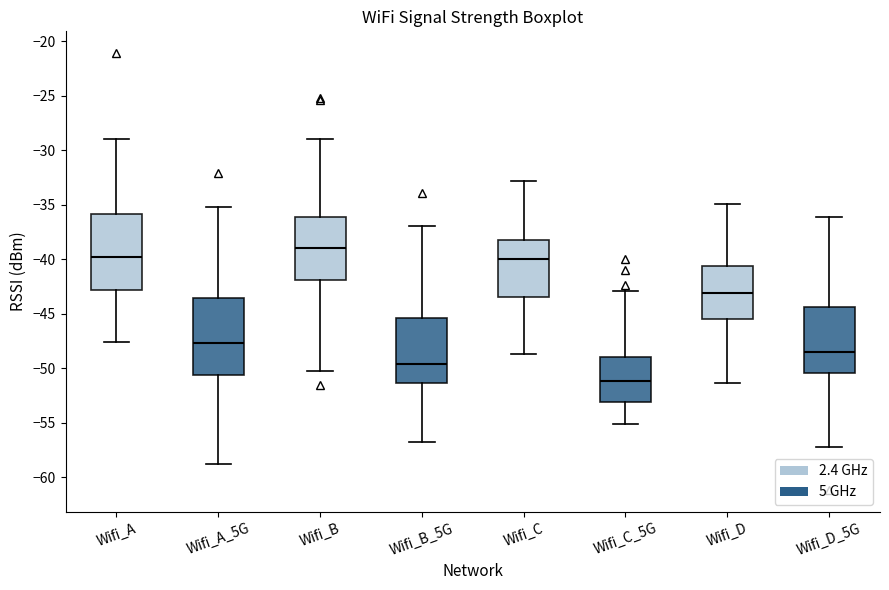

Reading left to right, transcribe this box plot: for each box, give where its median line is, the range the box spans, and where its two whiskers end, as read against the y-axis. The values are not printed on the chart, so give them approximately, as read against the axis.

Wifi_A: median -40.0, box -43.0 to -36.0, whiskers -47.5 to -29.0
Wifi_A_5G: median -47.5, box -50.5 to -43.5, whiskers -59.0 to -35.0
Wifi_B: median -39.0, box -42.0 to -36.0, whiskers -50.5 to -29.0
Wifi_B_5G: median -49.5, box -51.5 to -45.5, whiskers -56.5 to -37.0
Wifi_C: median -40.0, box -43.5 to -38.0, whiskers -48.5 to -33.0
Wifi_C_5G: median -51.0, box -53.0 to -49.0, whiskers -55.0 to -43.0
Wifi_D: median -43.0, box -45.5 to -40.5, whiskers -51.5 to -35.0
Wifi_D_5G: median -48.5, box -50.5 to -44.5, whiskers -57.0 to -36.0